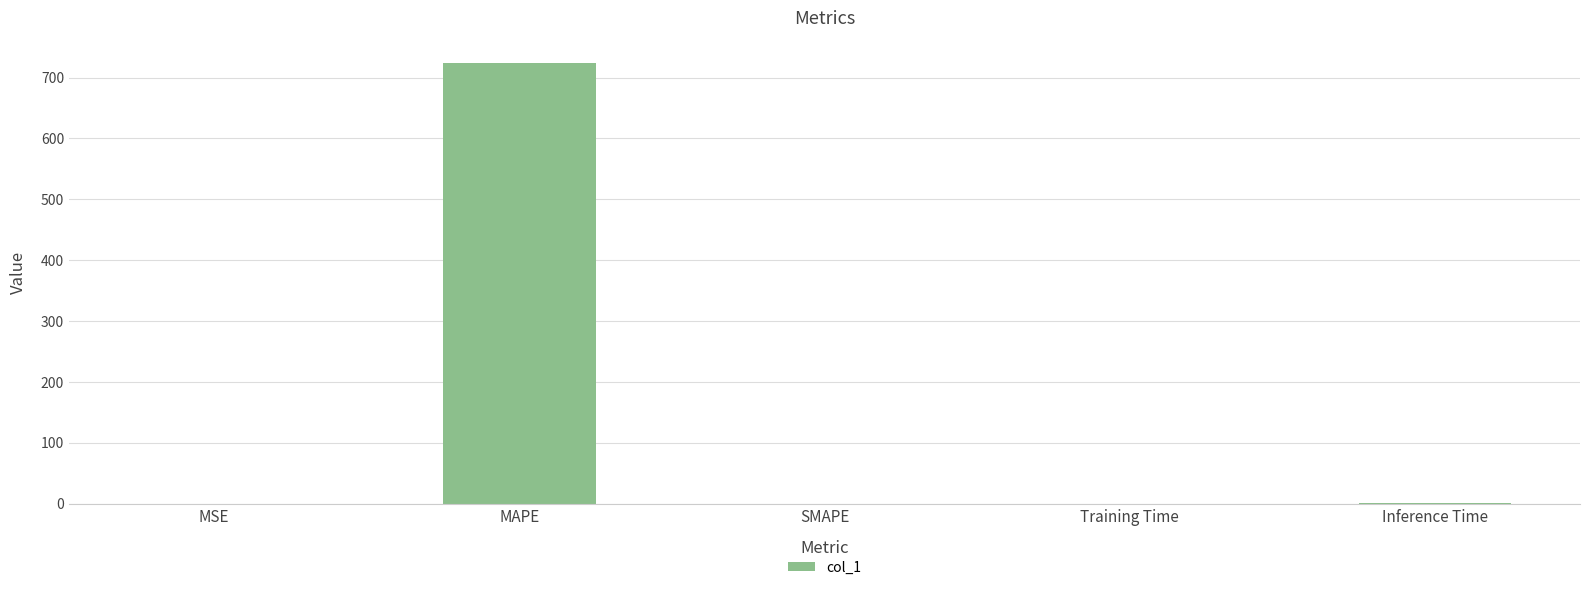

What is the sum of the values at MAPE and SMAPE?

724.9